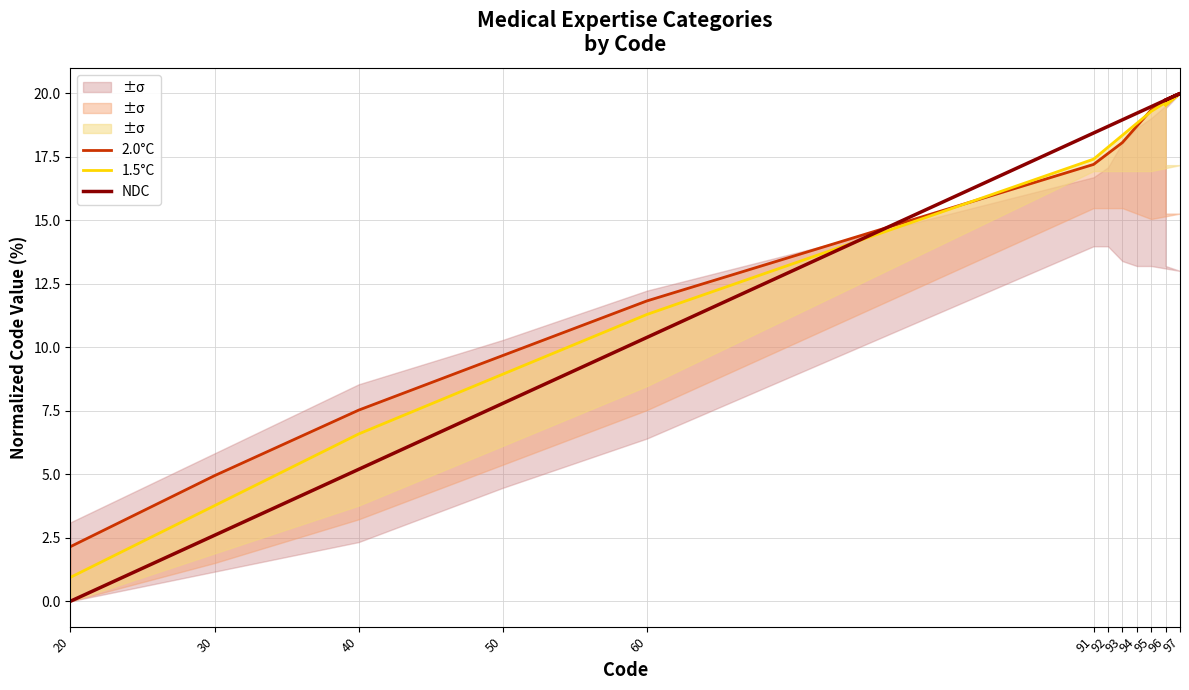

Which series has the largest total across all categories?

2.0°C